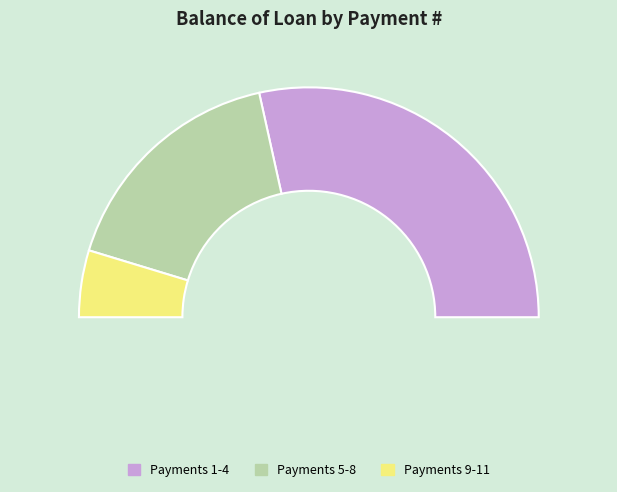

Which has a higher value, 4 or 12?

4